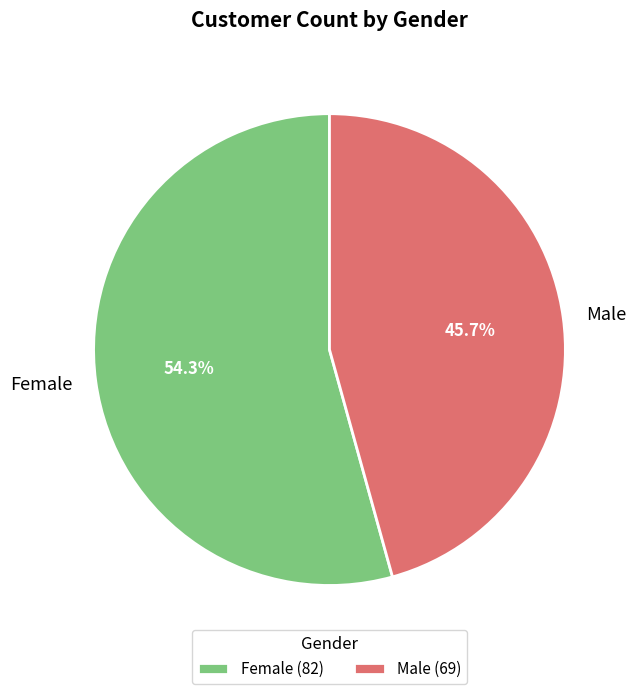

Rank the categories by value from lowest to highest.

Male, Female